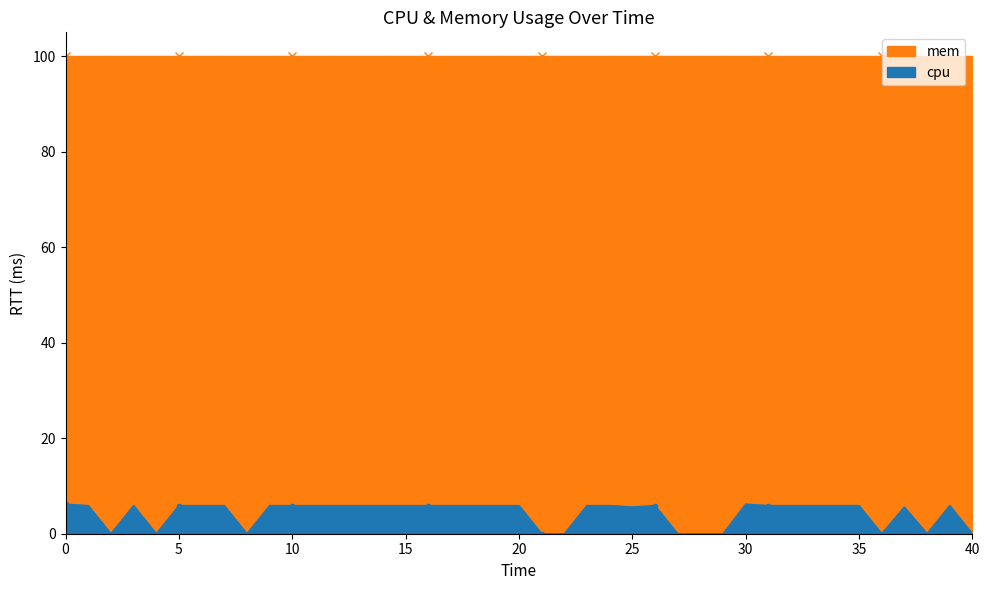

Is it true that cpu equals 5.9 at 15?

True